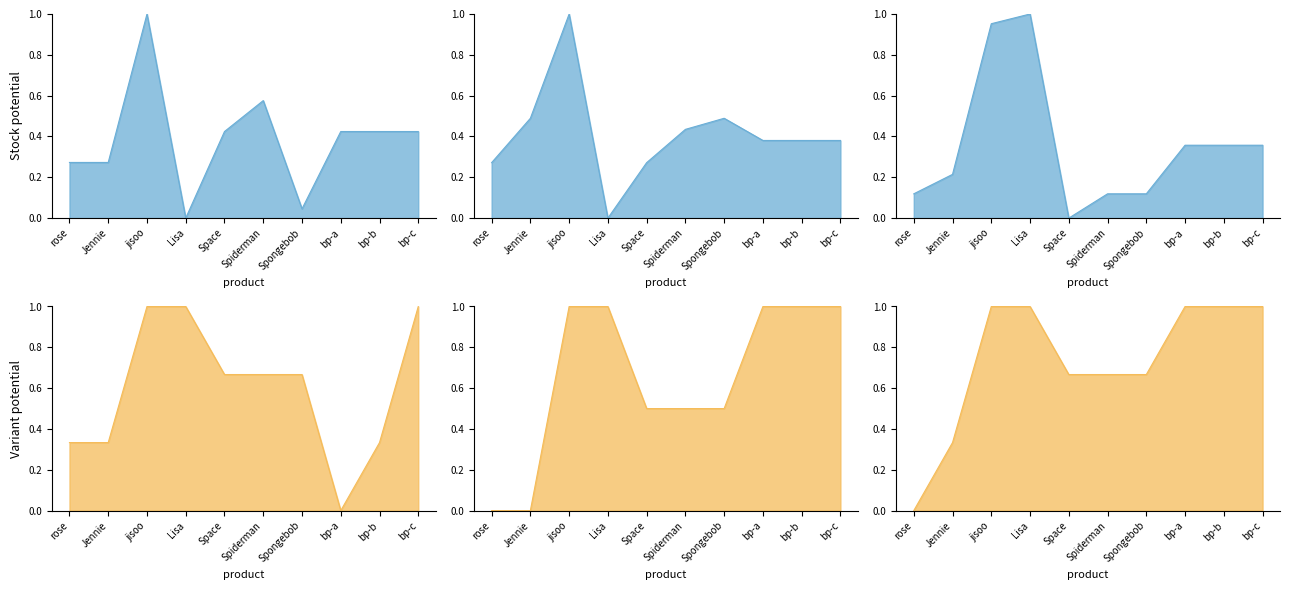

What is the label of the 8th point from the right?

jisoo